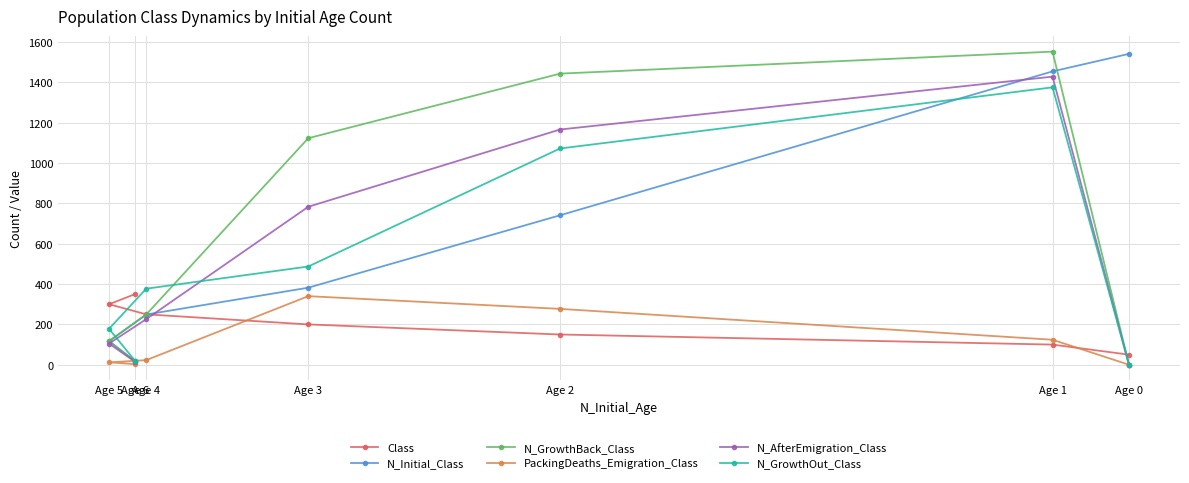

What is the sum of all N_GrowthOut_Class values?

3509